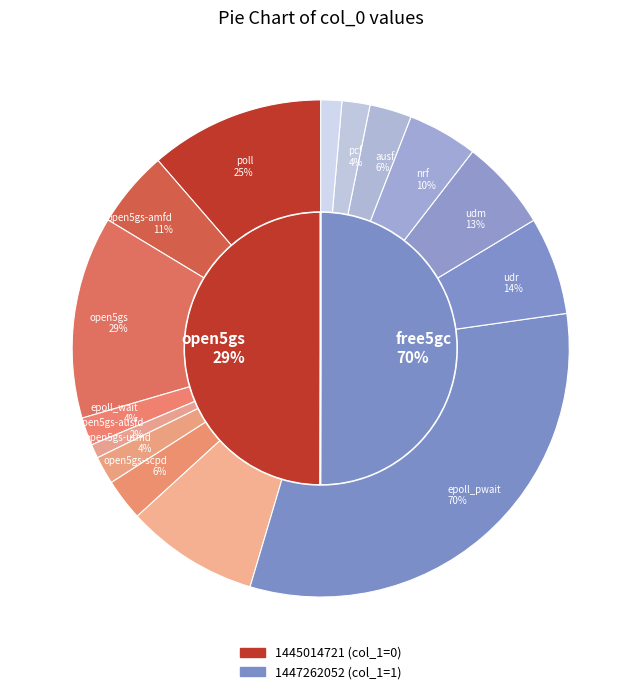

Is there a majority slice in this chart?

Yes